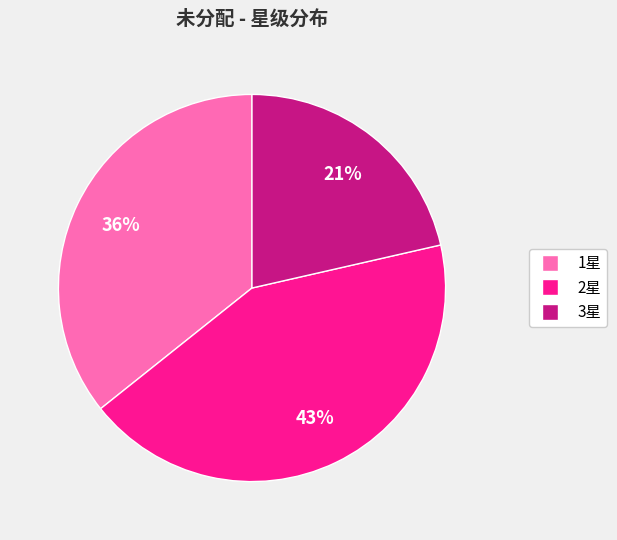

Rank the categories by value from highest to lowest.

2星, 1星, 3星